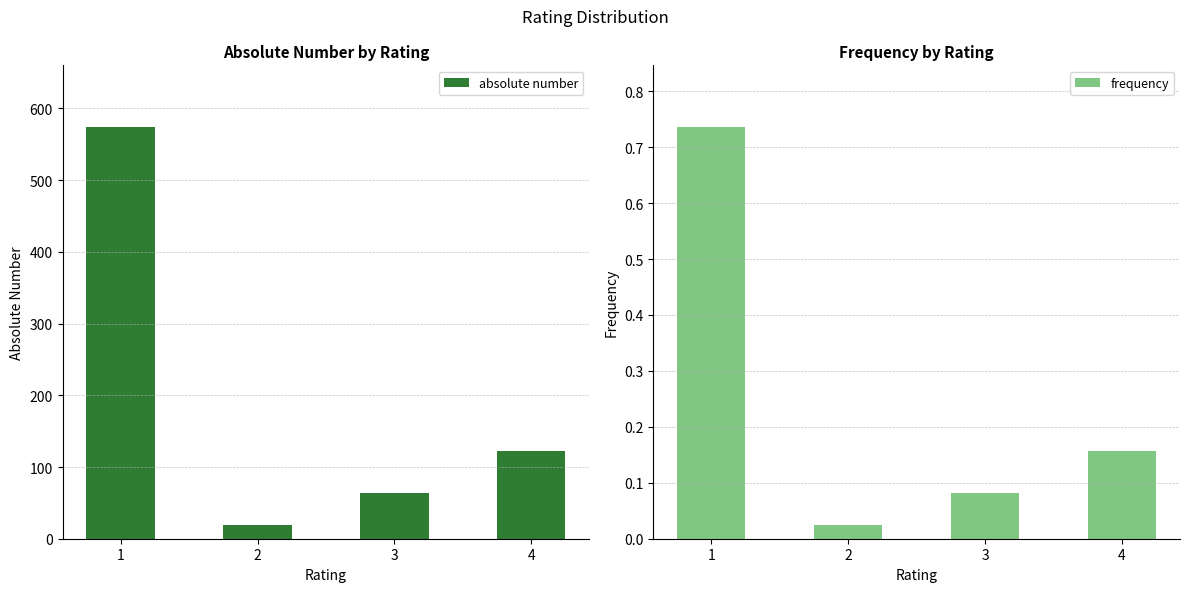

The value of frequency at 2 is 0.0. True or false?

True